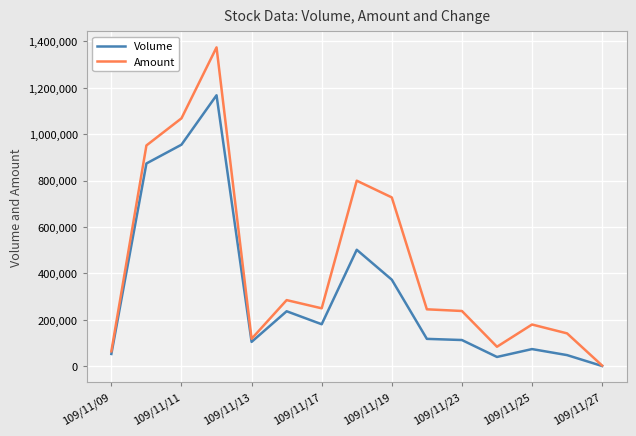

What is the minimum value shown in the chart?

1000